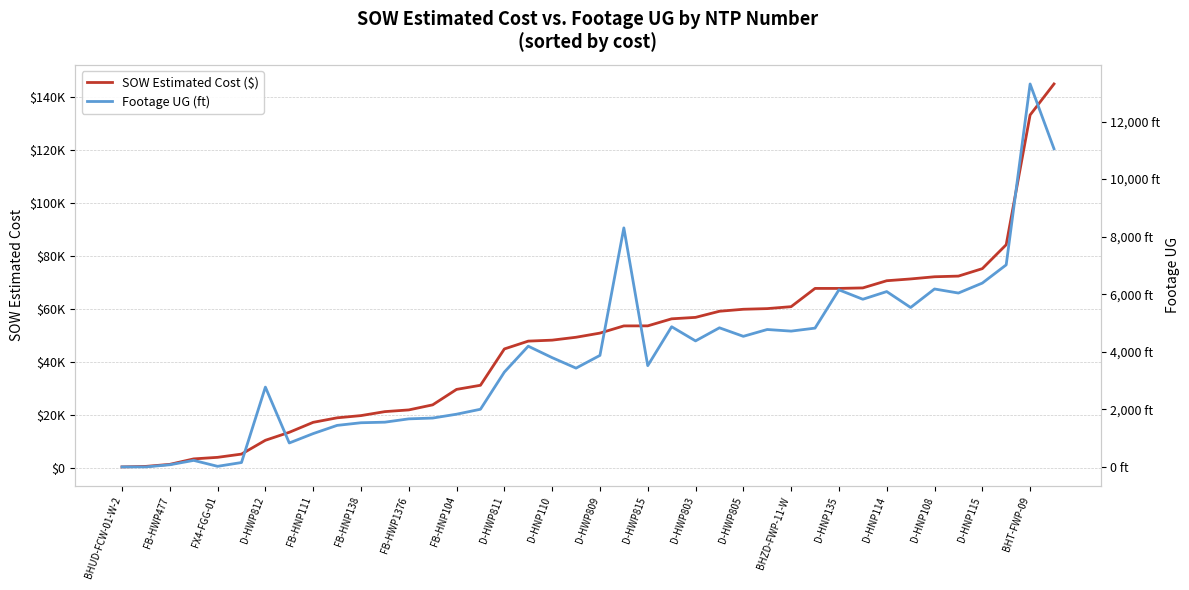

Is it true that SOW Estimated Cost ($) equals 21435.4 at 37?

False